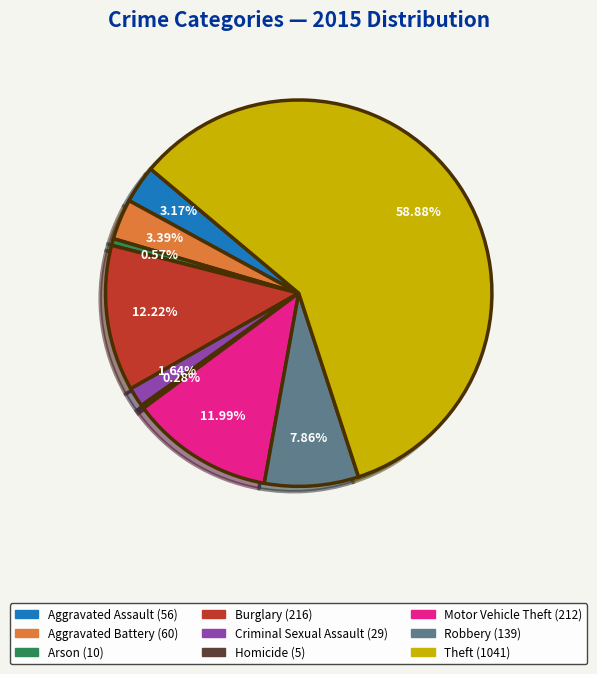

To the nearest percent, what percentage of the pie is Criminal Sexual Assault?

2%